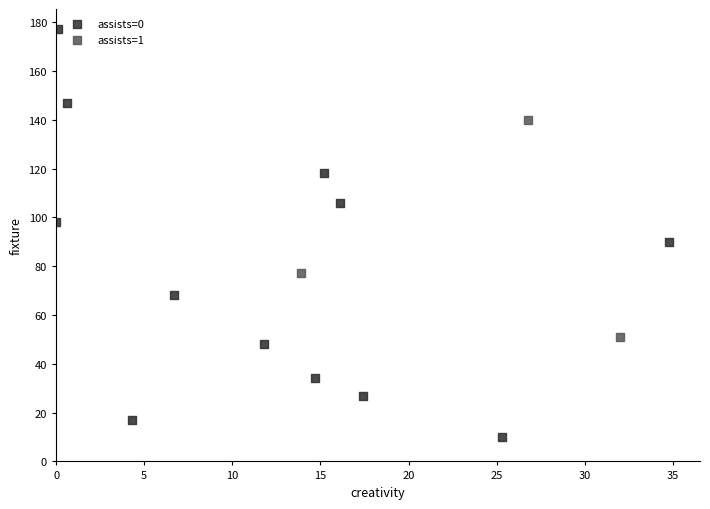

Which series reaches the maximum Y coordinate?

assists=0